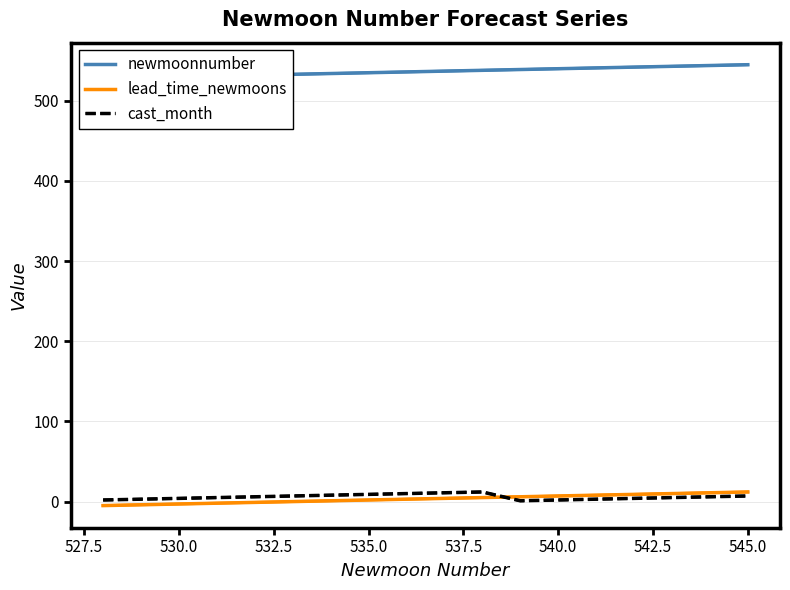

What is the maximum value shown in the chart?

545